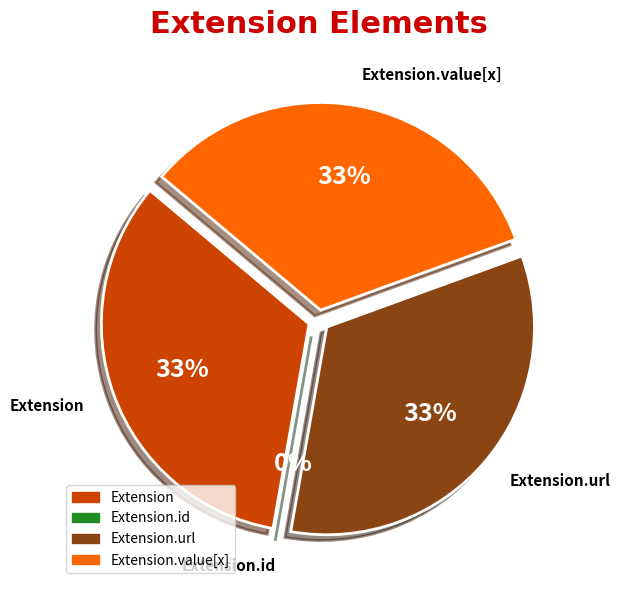

True or false: Extension.value[x] accounts for 33% of the total.

True